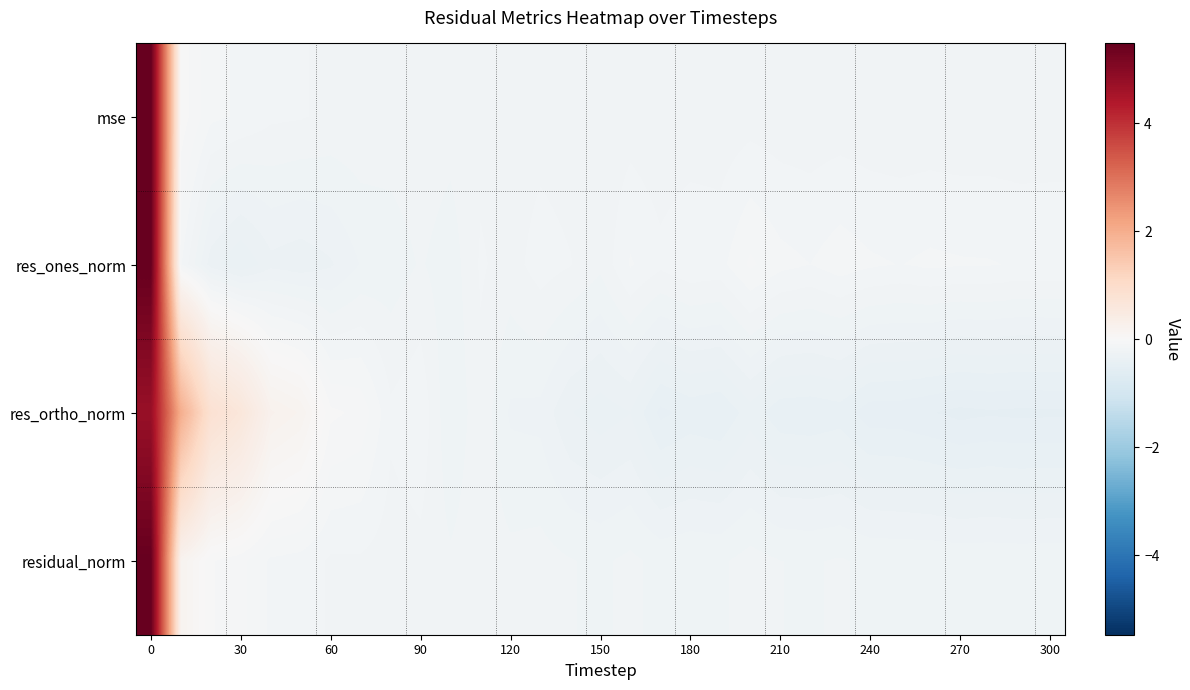

Which label corresponds to the smallest value in the chart?

270